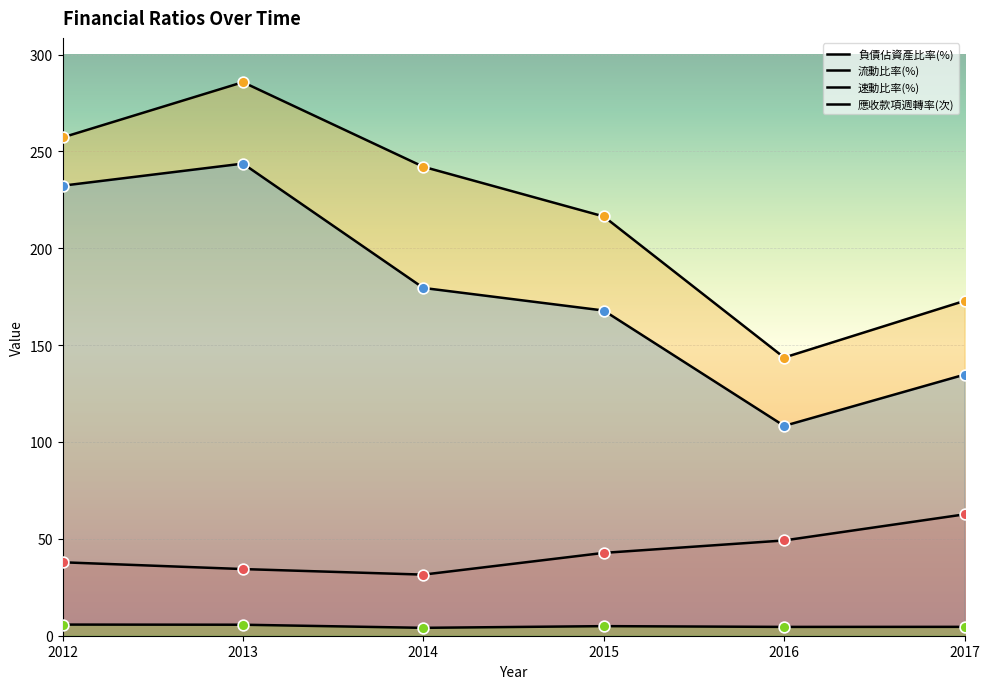

Which series has the widest spread of Y values?

流動比率(%)